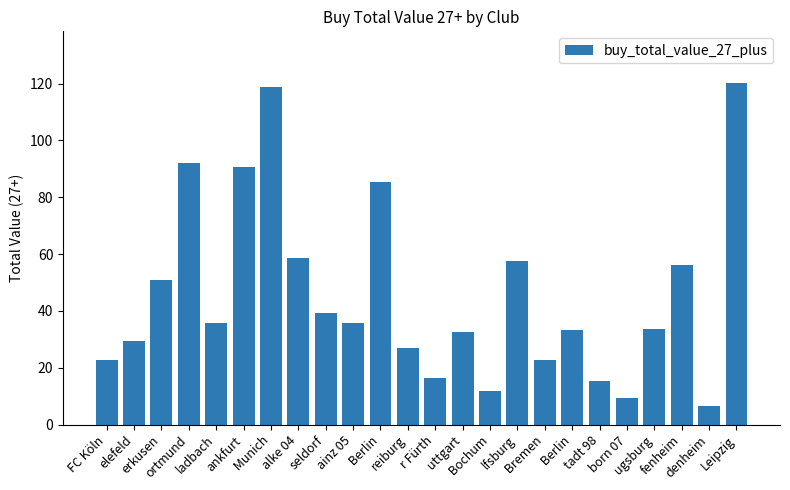

At which label does the data first exceed 35?

erkusen